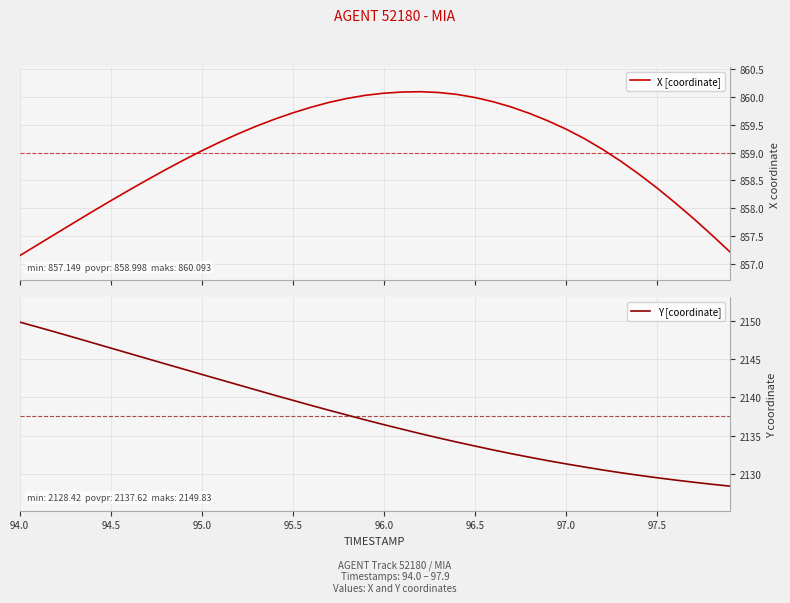

Which series has the largest total across all categories?

Y [coordinate]